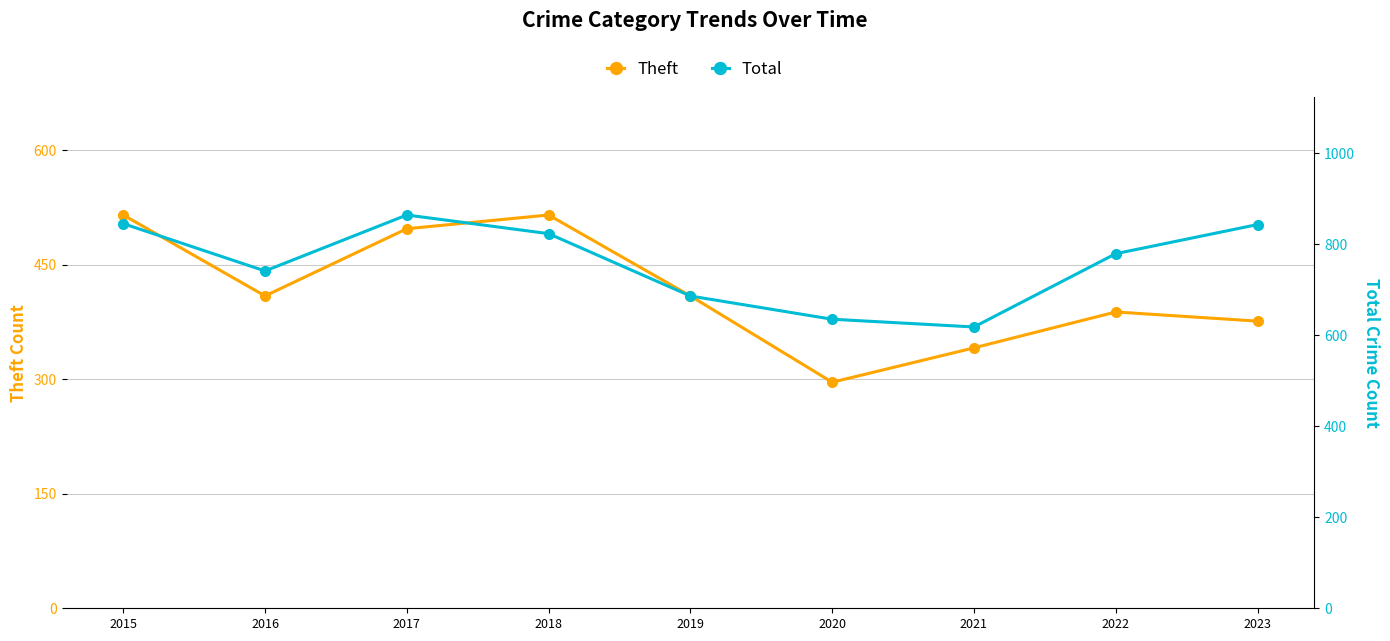

True or false: Theft has more than 1 points higher than both neighbors.

True